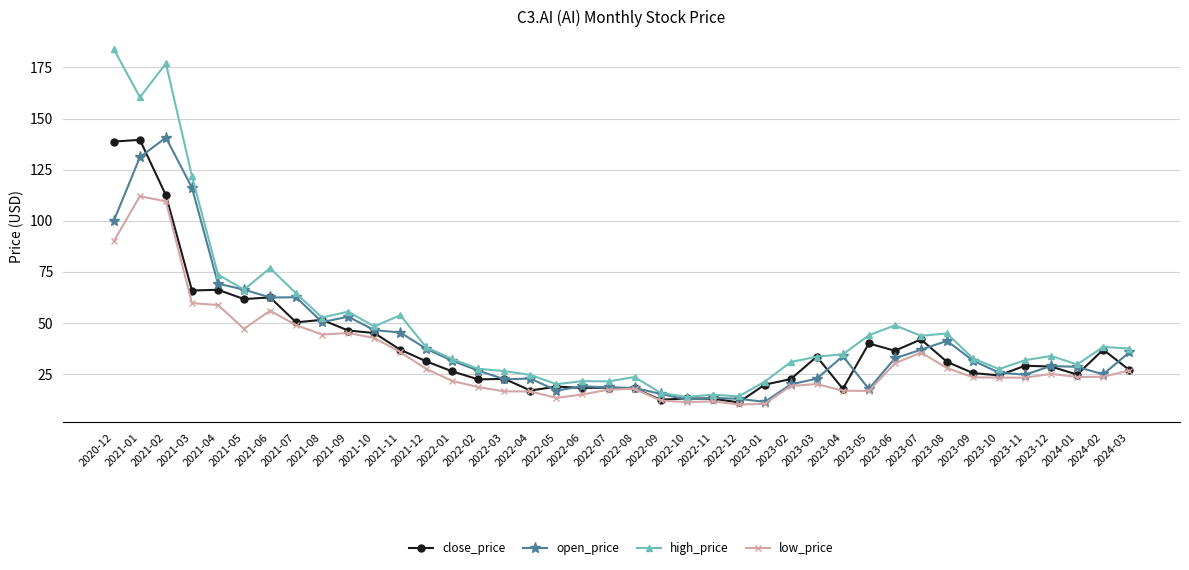

Where is the first local minimum for high_price?

2021-01